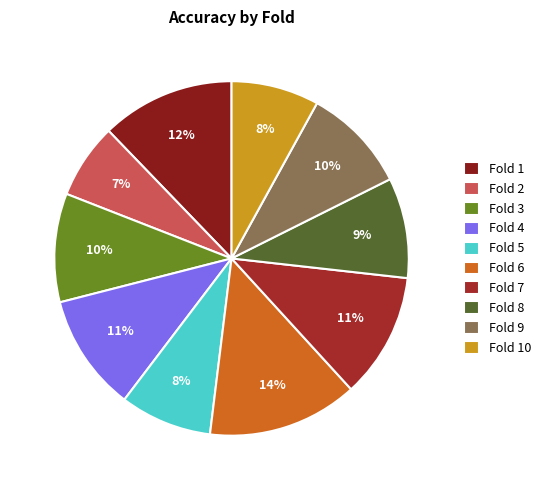

Which category has the smallest portion of the pie?

Fold 2